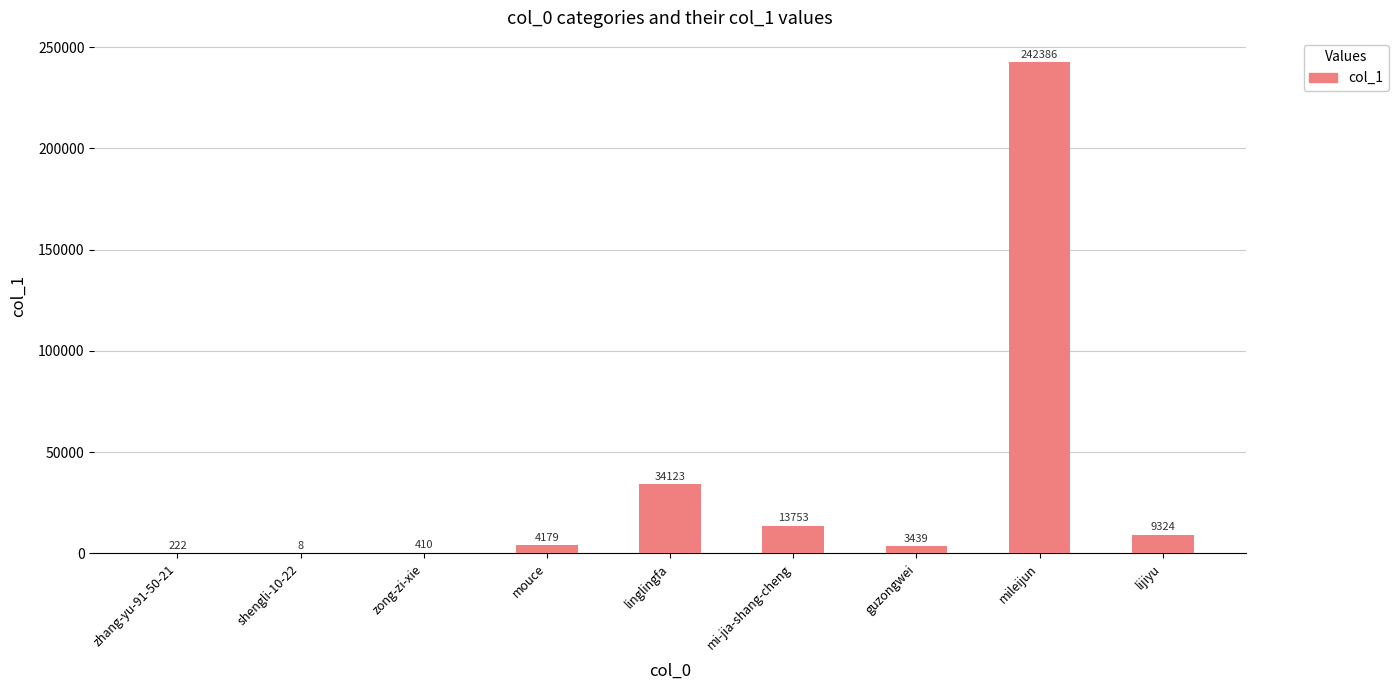

Where is the data nearest to the value 121197?

linglingfa